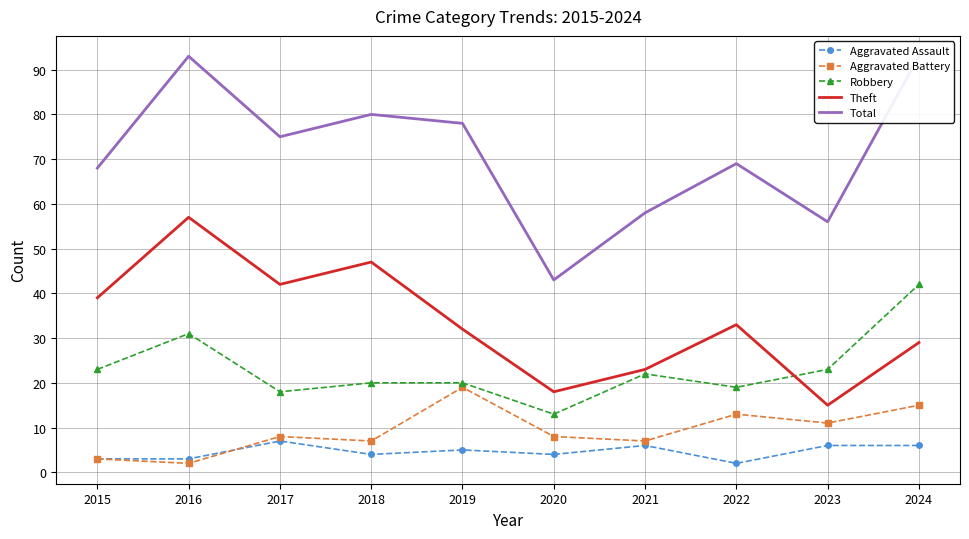

How many lines are shown in the chart?

5